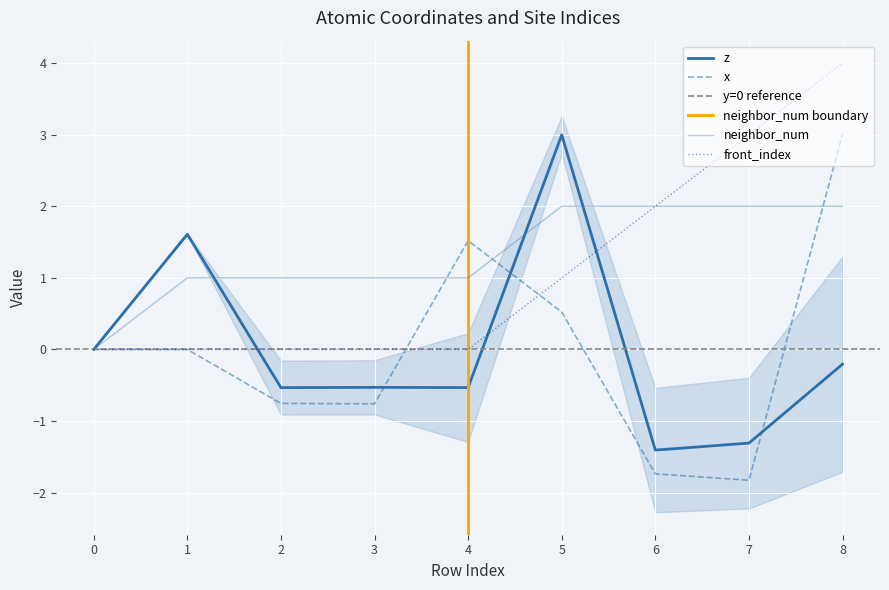

Is it true that z equals -0.8 at 7?

False